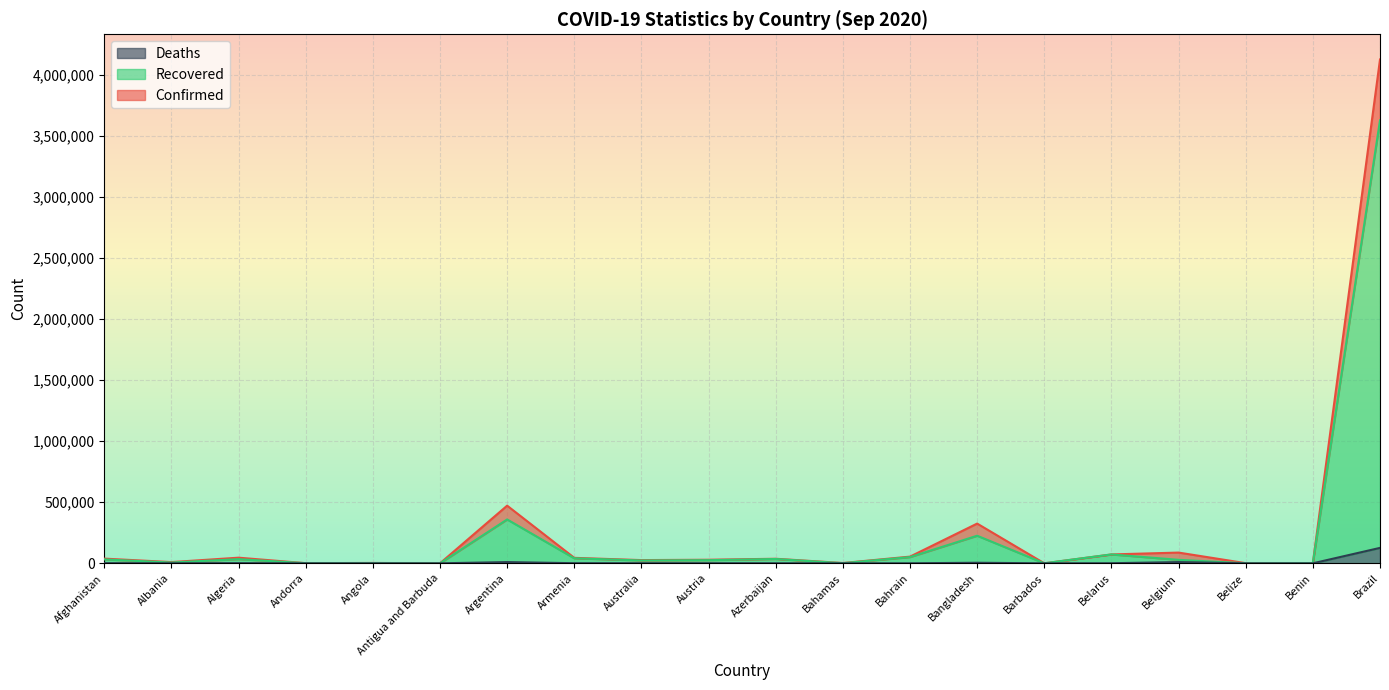

Reading left to right, what are all the values shown in this chart?

Confirmed: Afghanistan=38398	Albania=10102	Algeria=46071	Andorra=1215	Angola=2935	Antigua and Barbuda=95	Argentina=471806	Armenia=44783	Australia=26279	Austria=29271	Azerbaijan=37329	Bahamas=2476	Bahrain=54771	Bangladesh=325157	Barbados=178	Belarus=72663	Belgium=87825	Belize=1194	Benin=2213	Brazil=4123000
Recovered: Afghanistan=31949	Albania=6288	Algeria=34030	Andorra=981	Angola=1309	Antigua and Barbuda=94	Argentina=358939	Armenia=40986	Australia=23218	Austria=25779	Azerbaijan=35253	Bahamas=1003	Bahrain=50844	Bangladesh=225754	Barbados=161	Belarus=72548	Belgium=28461	Belize=302	Benin=1833	Brazil=3625202
Deaths: Afghanistan=1412	Albania=312	Algeria=1549	Andorra=53	Angola=117	Antigua and Barbuda=3	Argentina=9807	Armenia=897	Australia=753	Austria=736	Azerbaijan=548	Bahamas=55	Bahrain=199	Bangladesh=4479	Barbados=7	Belarus=705	Belgium=9906	Belize=15	Benin=40	Brazil=126203